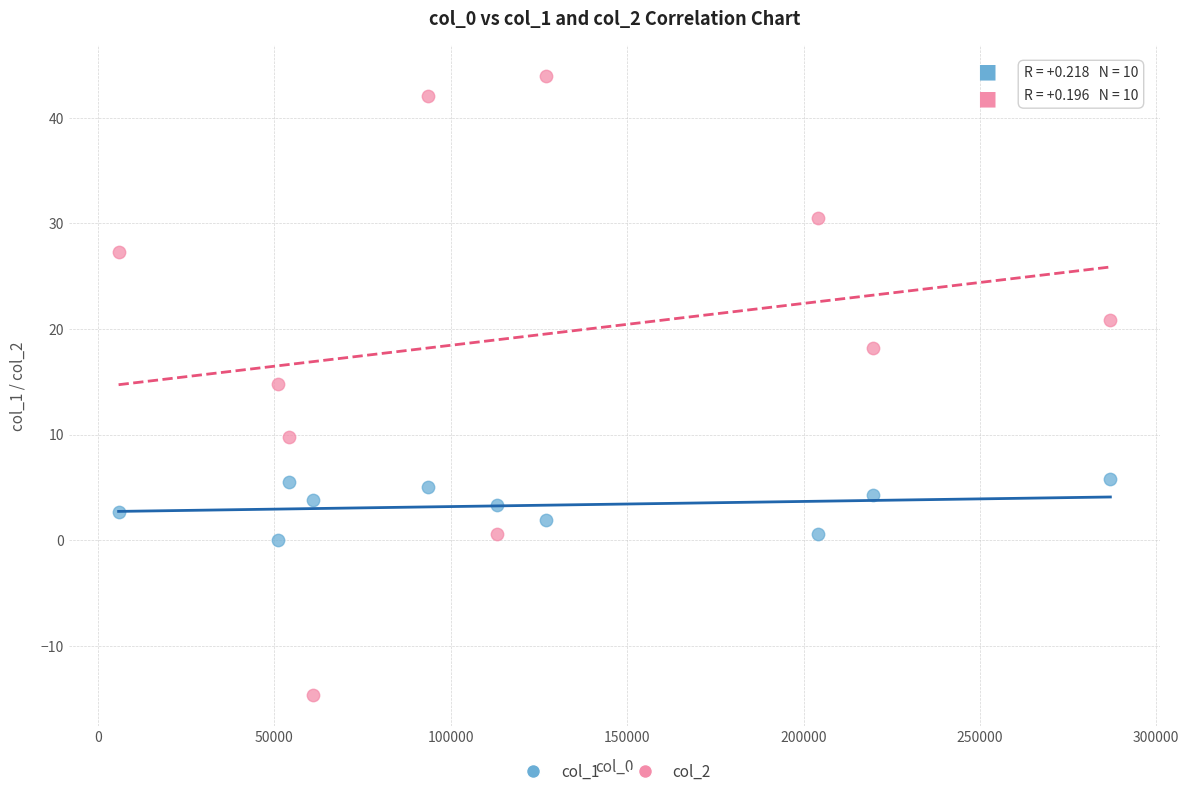

Which series reaches the minimum Y coordinate?

col_2